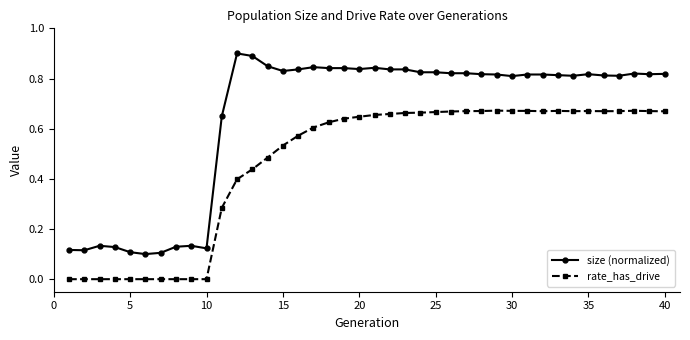

List the series in order of their overall mean, highest first.

size (normalized), rate_has_drive